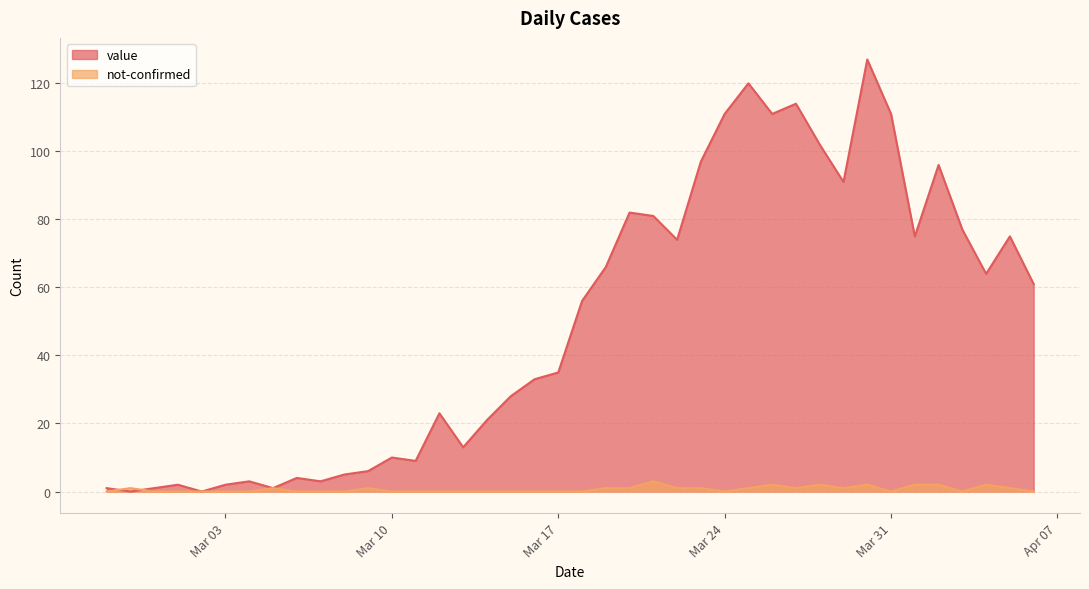

Reading left to right, transcribe all the data shown in this chart.

value: 1	0	1	2	0	2	3	1	4	3	5	6	10	9	23	13	21	28	33	35	56	66	82	81	74	97	111	120	111	114	102	91	127	111	75	96	77	64	75	61
not-confirmed: 0	1	0	0	0	0	0	1	0	0	0	1	0	0	0	0	0	0	0	0	0	1	1	3	1	1	0	1	2	1	2	1	2	0	2	2	0	2	1	0